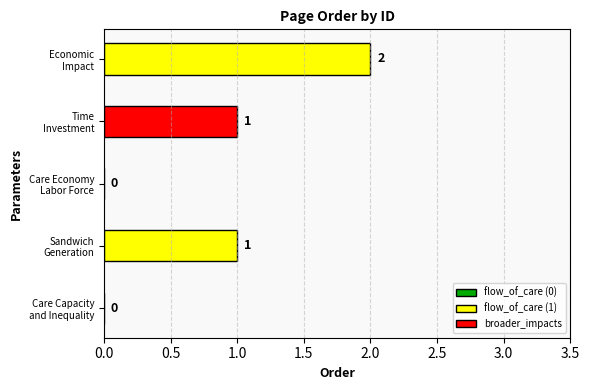

What is the sum of all values?

4